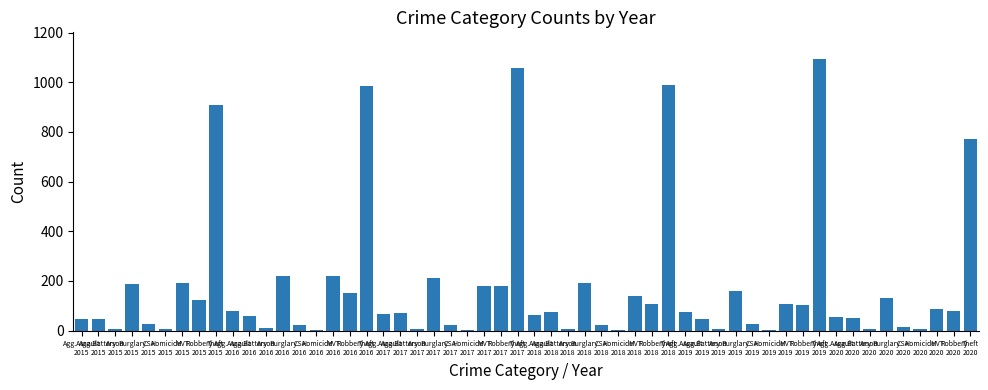

What is the maximum value shown in the chart?

1092